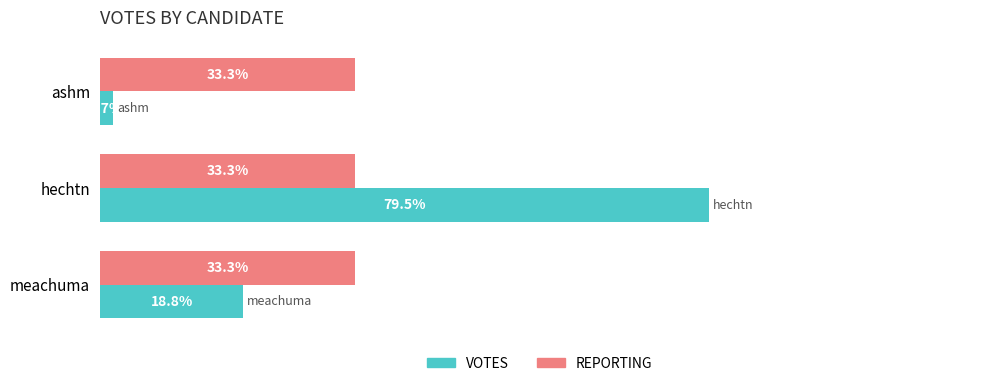

List the series in order of their peak value, lowest first.

REPORTING, VOTES